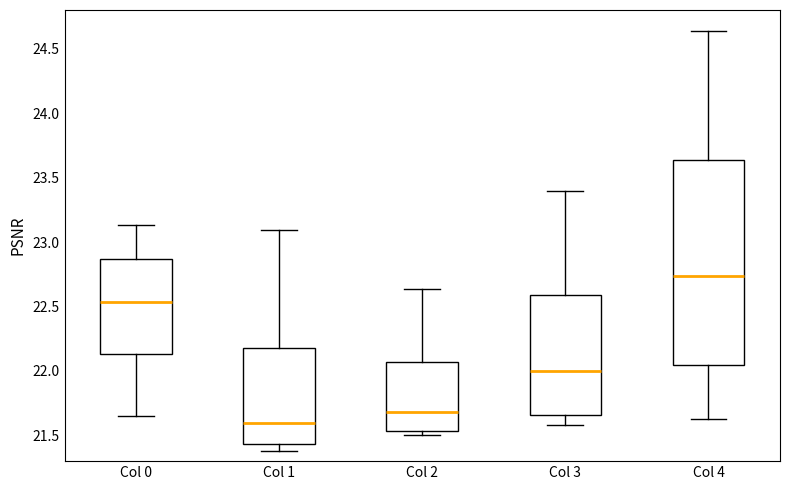

Which box is the tallest, from its lower edge to its upper edge?

Col 4